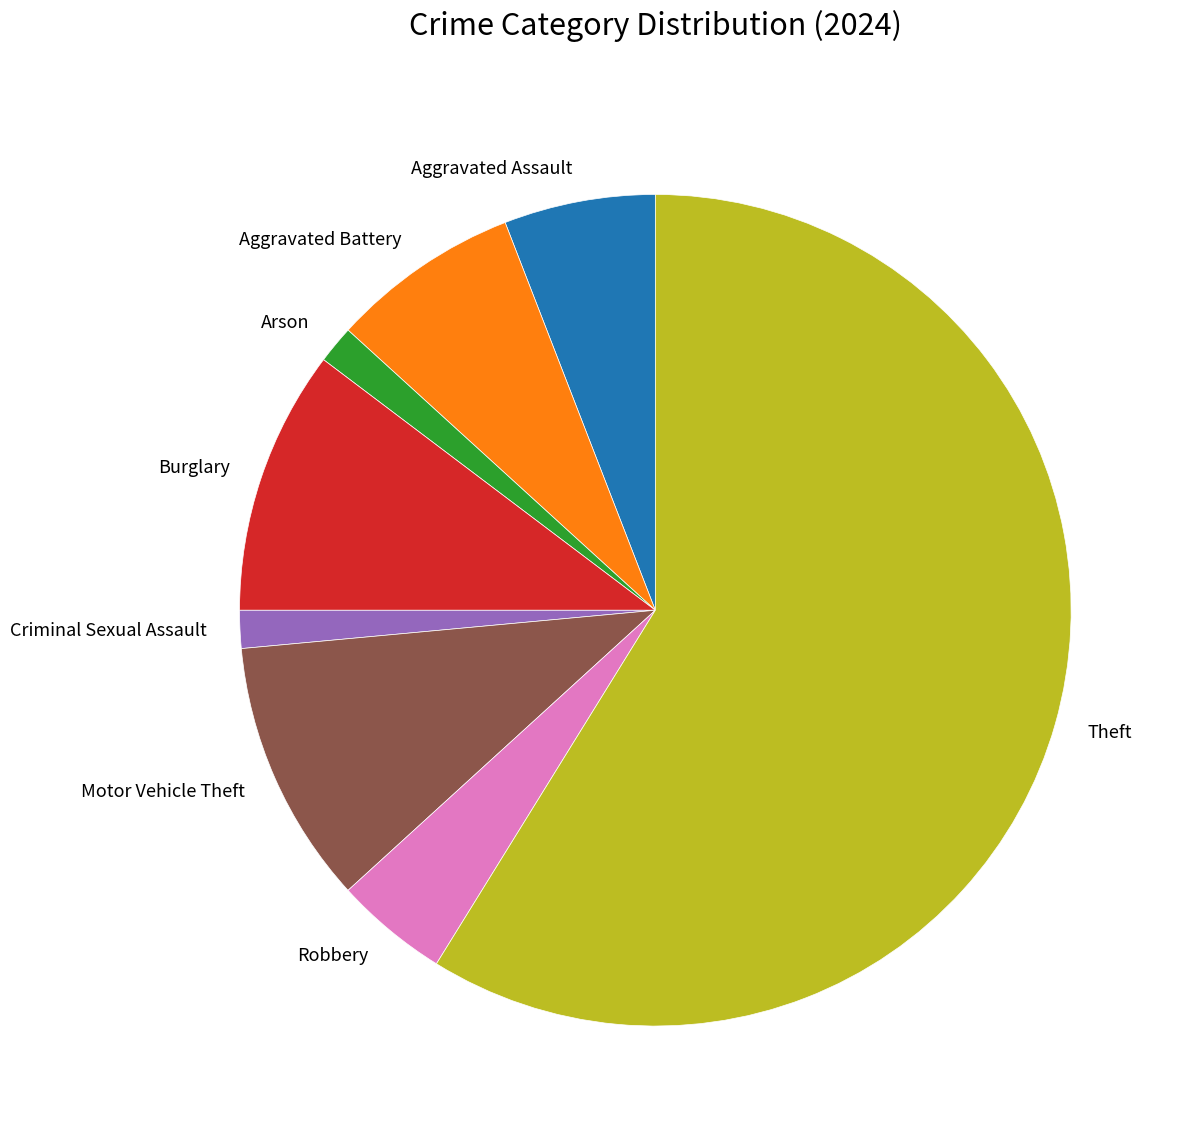

What is the ratio of the value at Robbery to the value at Criminal Sexual Assault?

3.0